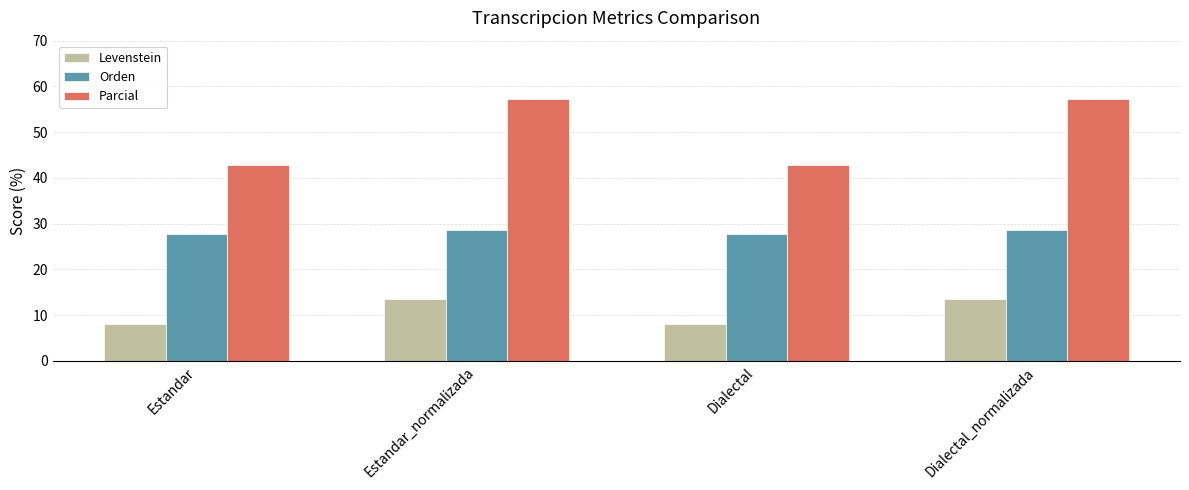

What is the sum of the Parcial values at Estandar_normalizada and Estandar?

100.0